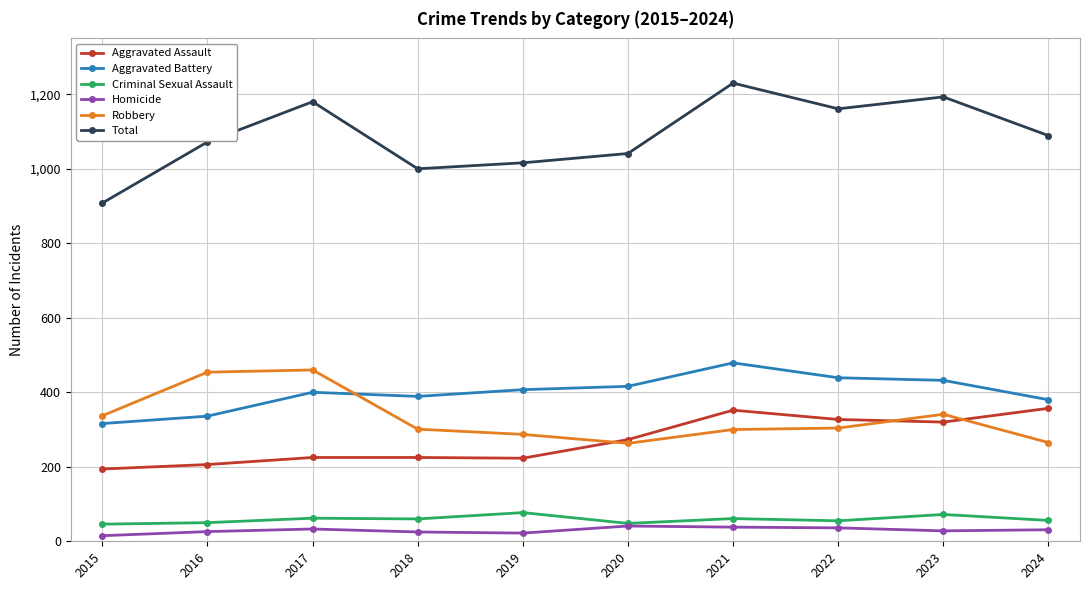

What are all the series names shown in the legend?

Aggravated Assault, Aggravated Battery, Criminal Sexual Assault, Homicide, Robbery, Total